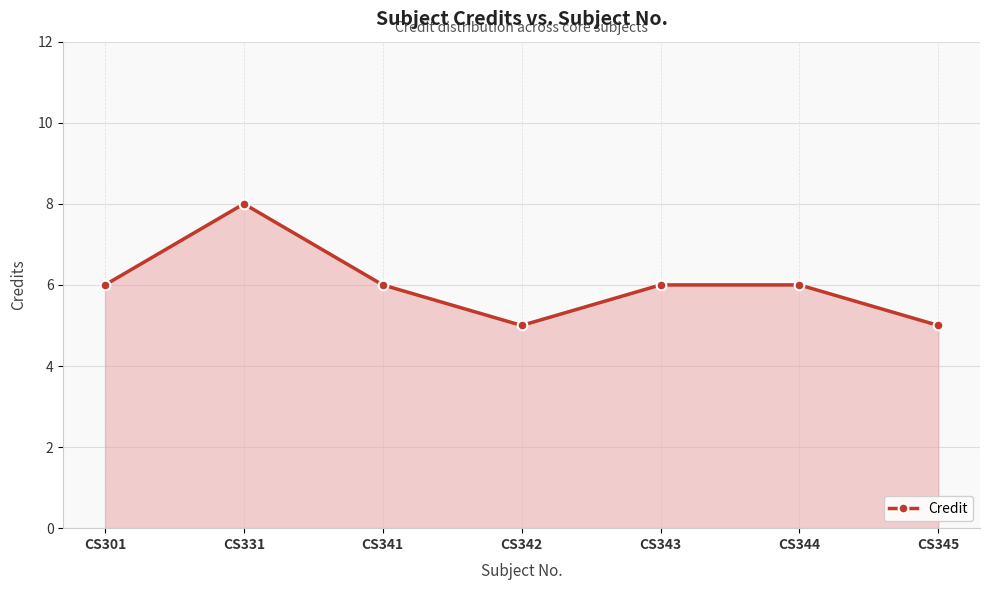

What is the change in value from CS301 to CS331?

+2